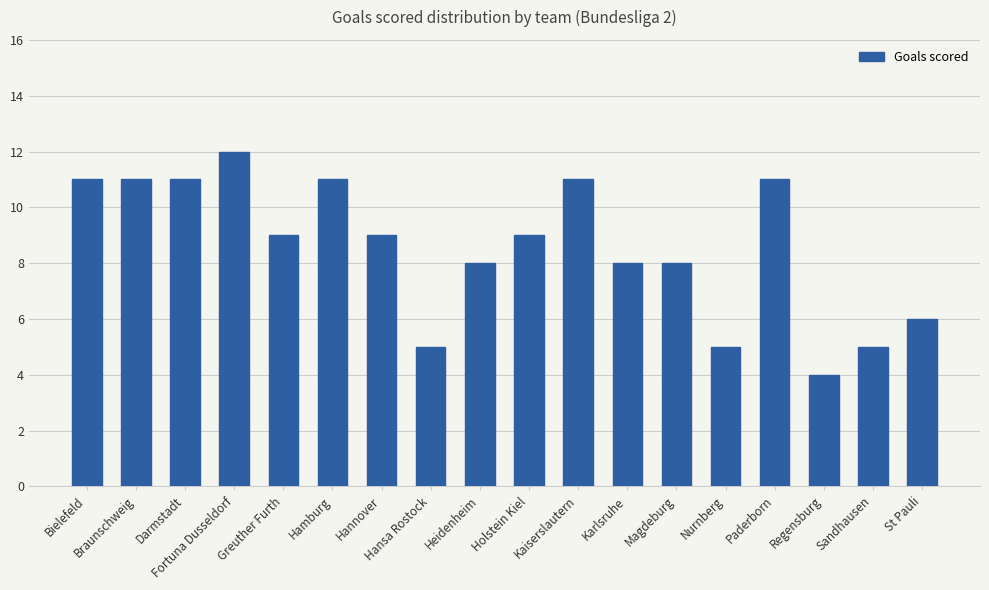

Count the values in the range 6 to 11.

13